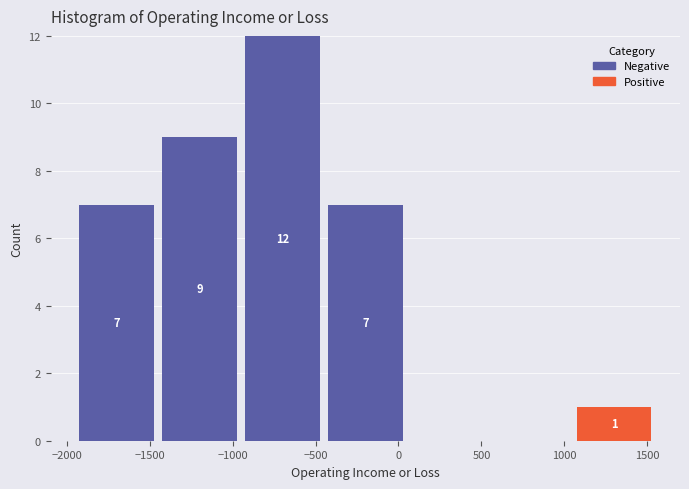

Which range on the x-axis has the tallest stacked bar (by total height)?

-950 to -450